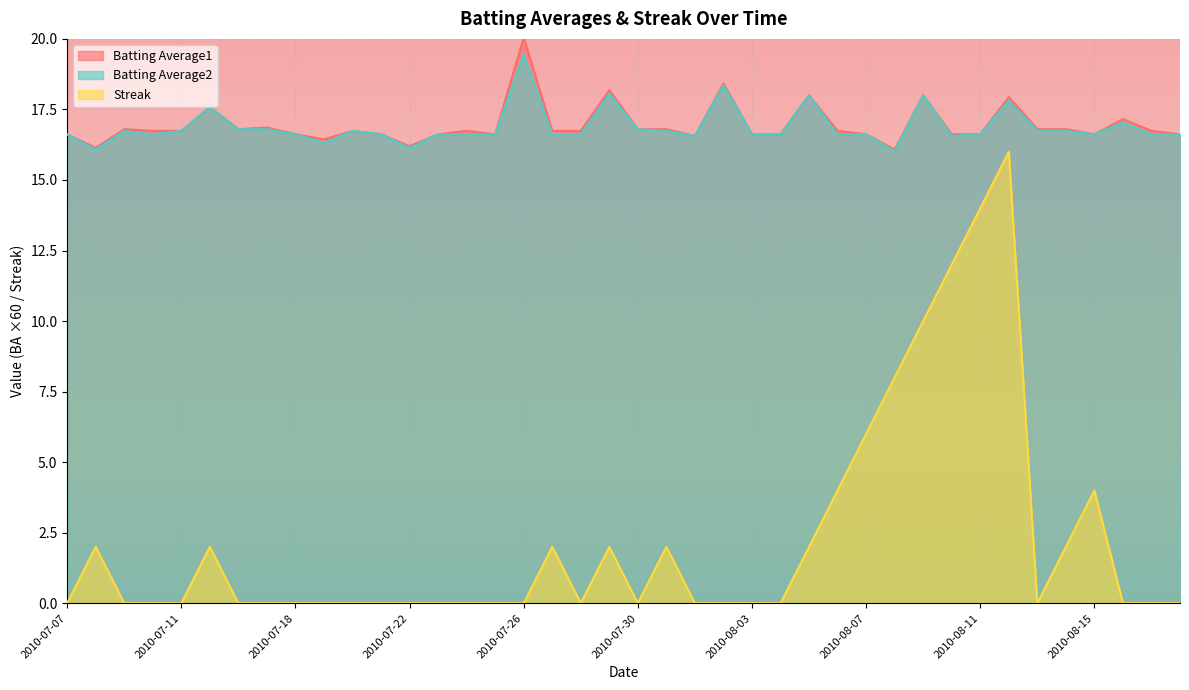

What is the label of the 12th point from the right?

2010-08-07